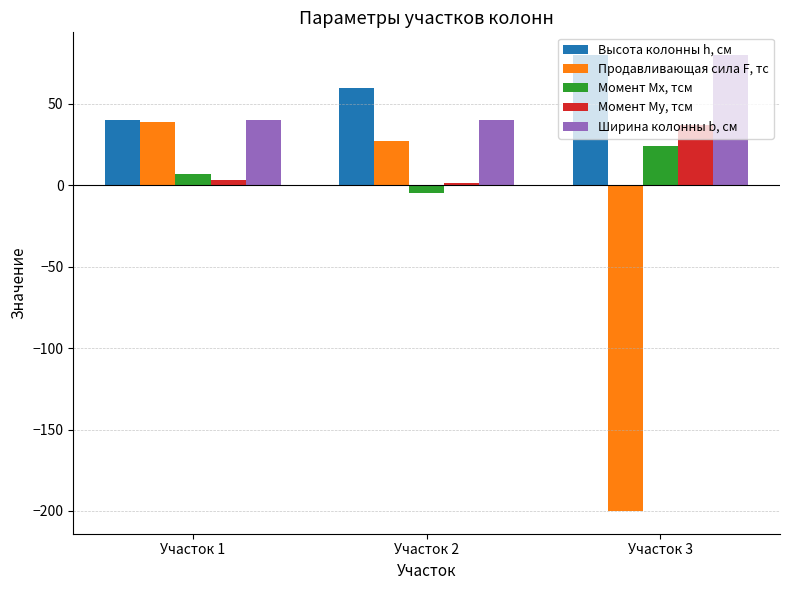

What is the minimum value shown in the chart?

-200.0